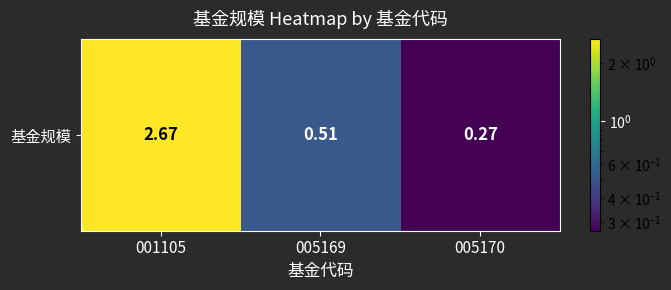

Reading left to right, extract all data points from this chart.

001105=2.7	005169=0.5	005170=0.3